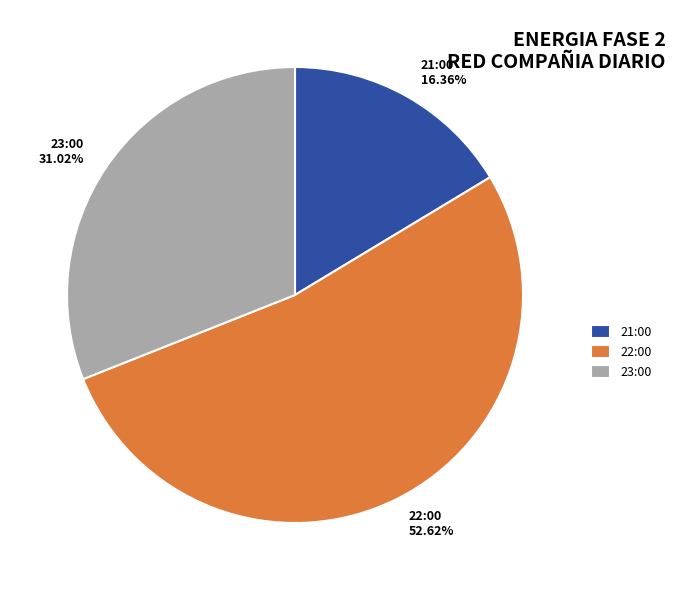

Does 22:00 account for over 50% of the chart?

Yes